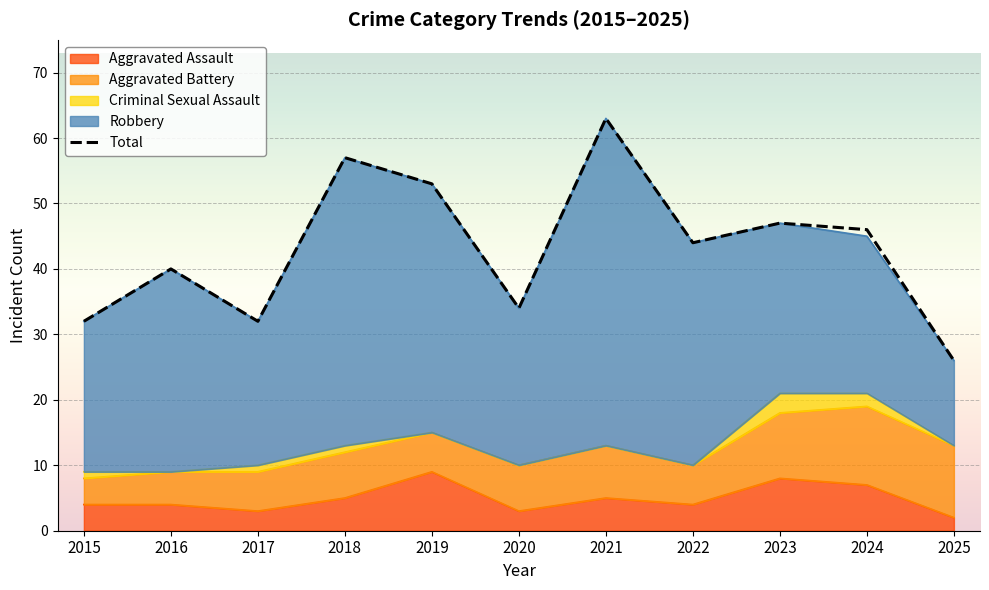

Rank the series at 2022 from highest to lowest value.

Total, Robbery, Aggravated Battery, Aggravated Assault, Criminal Sexual Assault